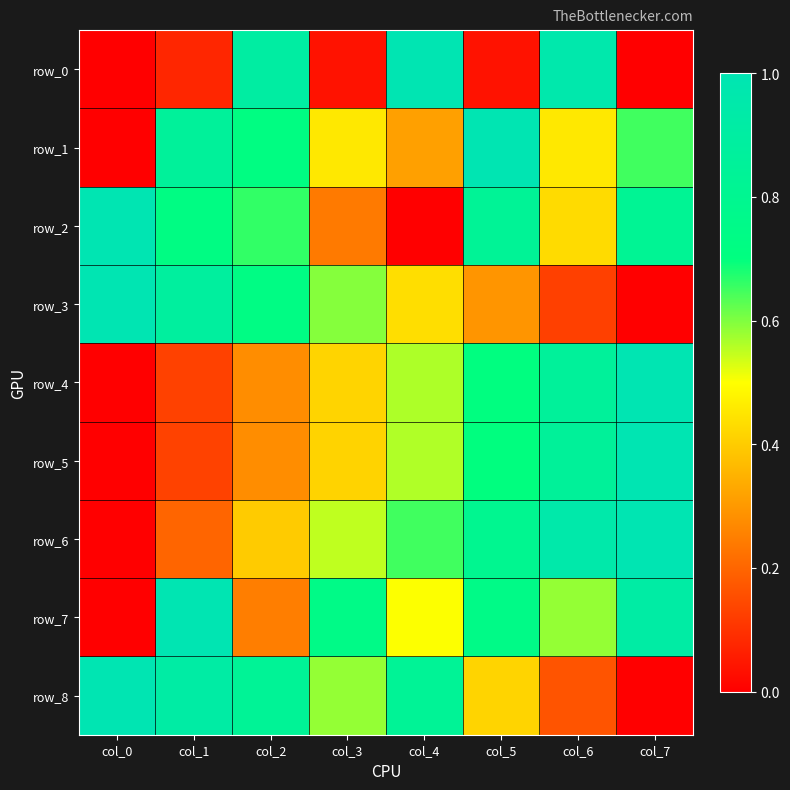

Reading left to right, what are all the values shown in this chart?

row_0: 0.0	0.1	0.9	0.0	1.0	0.0	1.0	0.0
row_1: 0.0	0.9	0.7	0.5	0.3	1.0	0.5	0.6
row_2: 1.0	0.7	0.7	0.2	0.0	0.8	0.4	0.8
row_3: 1.0	0.9	0.7	0.6	0.4	0.3	0.1	0.0
row_4: 0.0	0.1	0.3	0.4	0.6	0.7	0.9	1.0
row_5: 0.0	0.1	0.3	0.4	0.6	0.7	0.9	1.0
row_6: 0.0	0.2	0.4	0.5	0.6	0.8	1.0	1.0
row_7: 0.0	1.0	0.2	0.7	0.5	0.7	0.6	0.9
row_8: 1.0	0.9	0.8	0.6	0.8	0.4	0.2	0.0